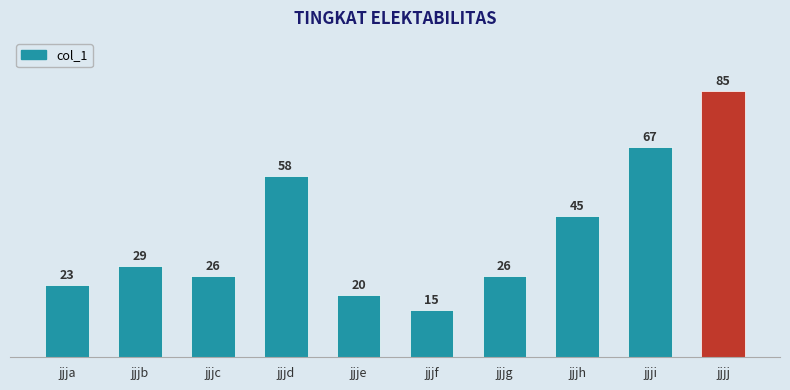

Does the chart contain stacked bars?

No